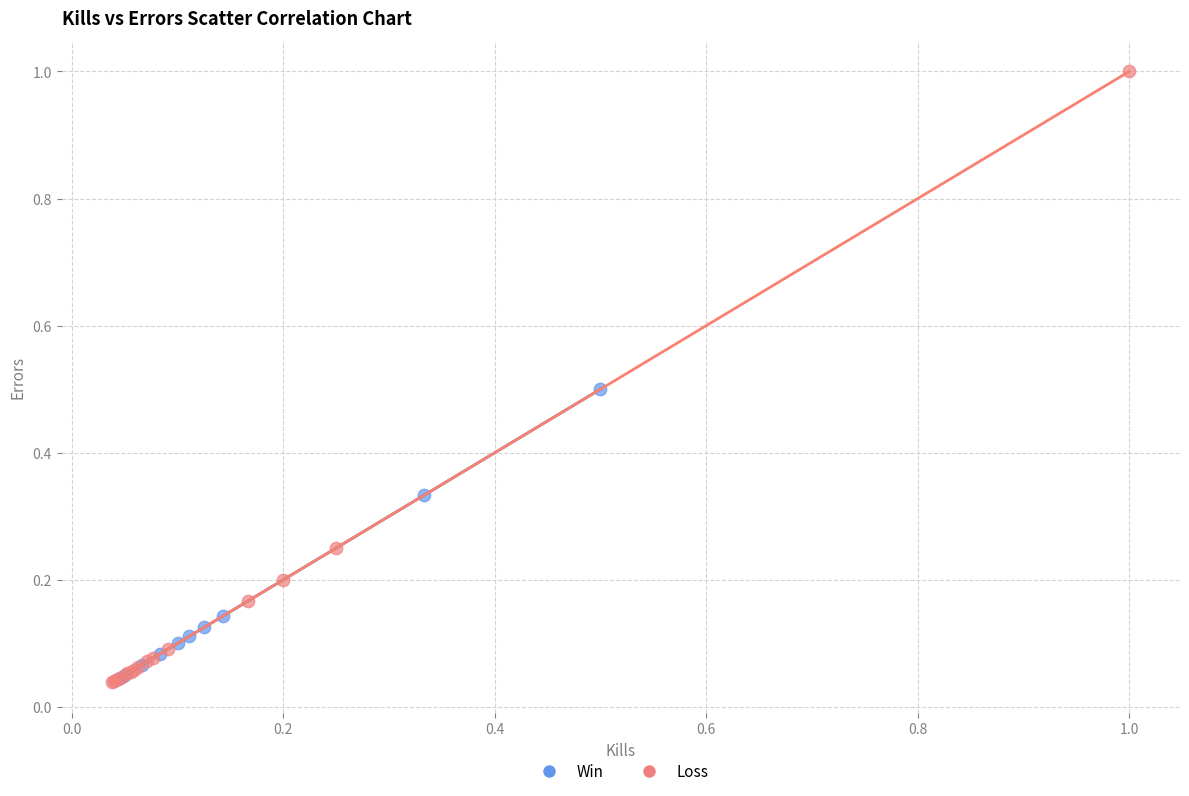

Which series has the widest spread of Y values?

Loss